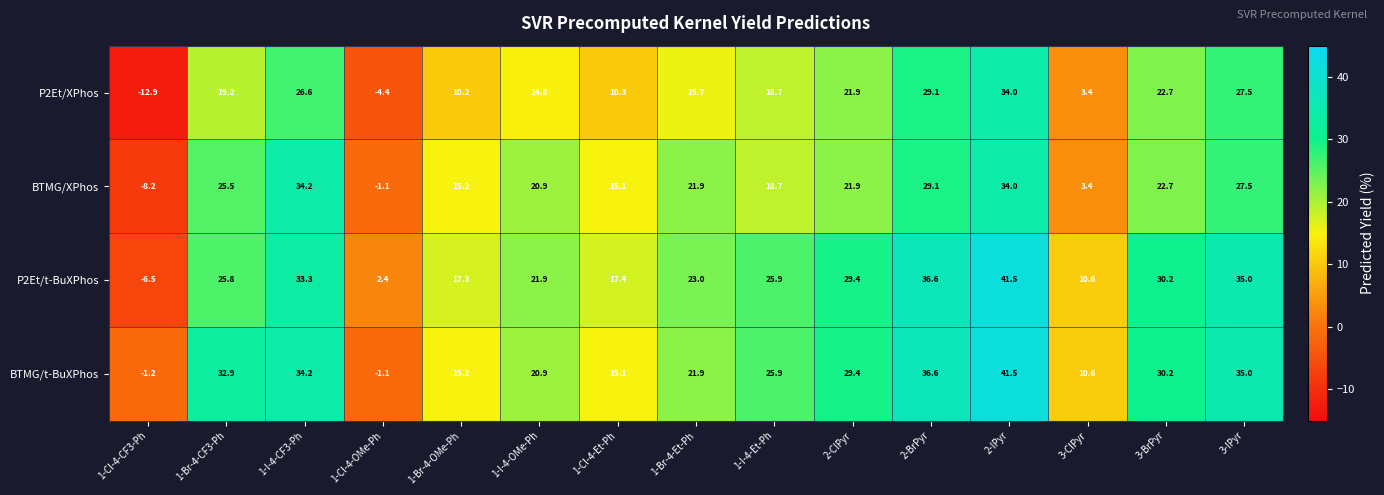

What is the minimum value for BTMG/XPhos?

-8.2